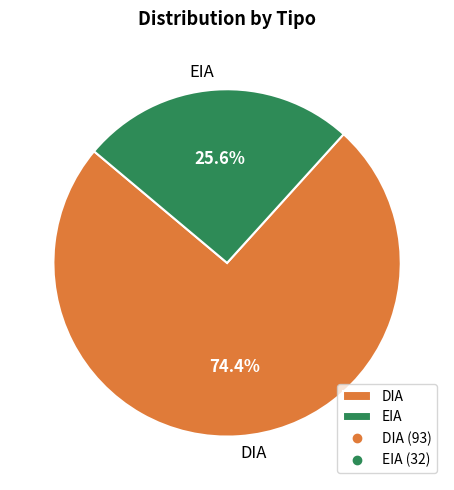

Which has a higher value, DIA or EIA?

DIA